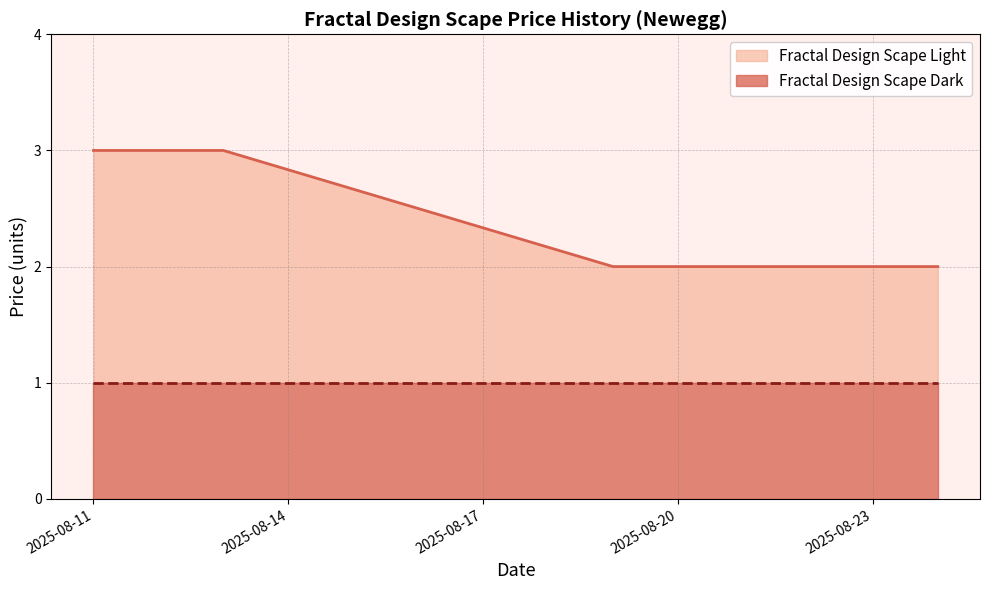

What is the sum of all values?

15